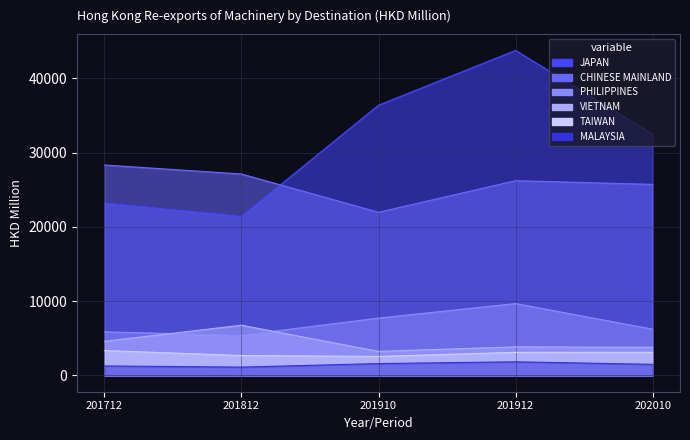

The MALAYSIA series shows 794.1 at 202010. True or false?

False